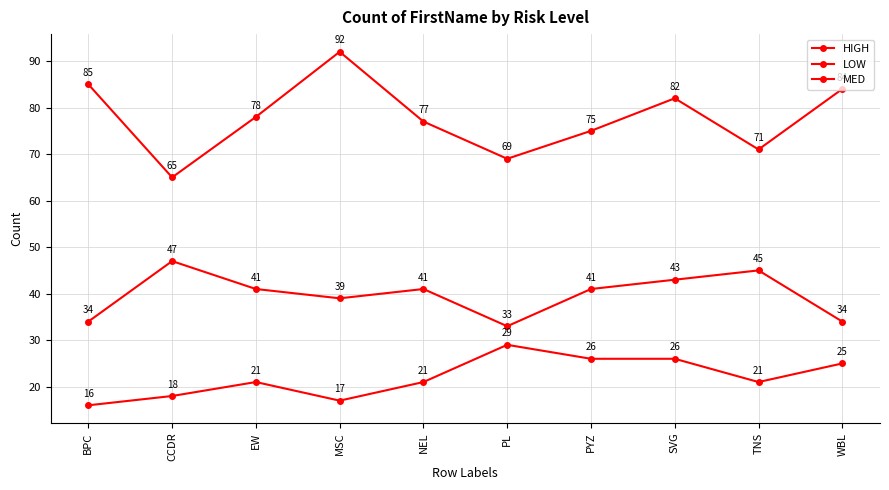

Reading right to left, extract all data points from this chart.

HIGH: 25	21	26	26	29	21	17	21	18	16
LOW: 34	45	43	41	33	41	39	41	47	34
MED: 84	71	82	75	69	77	92	78	65	85